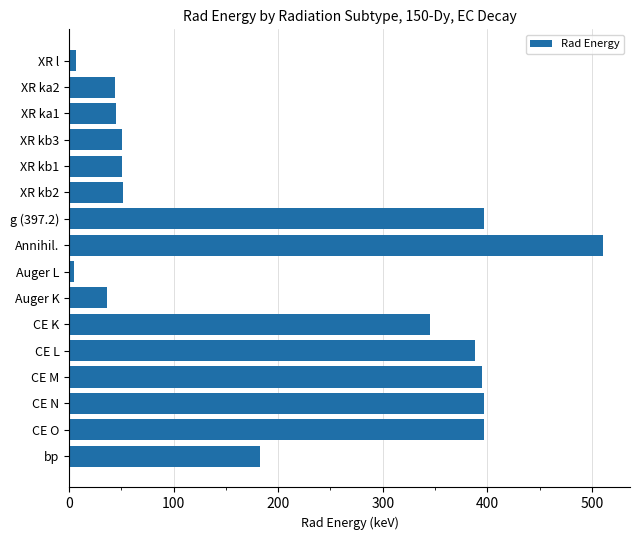

What is the smallest value displayed?

5.0